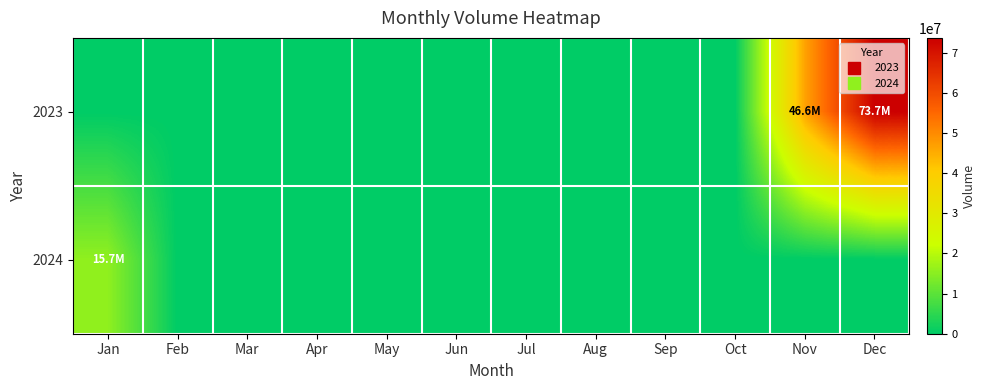

Which has a higher value, Nov or Jul?

Nov